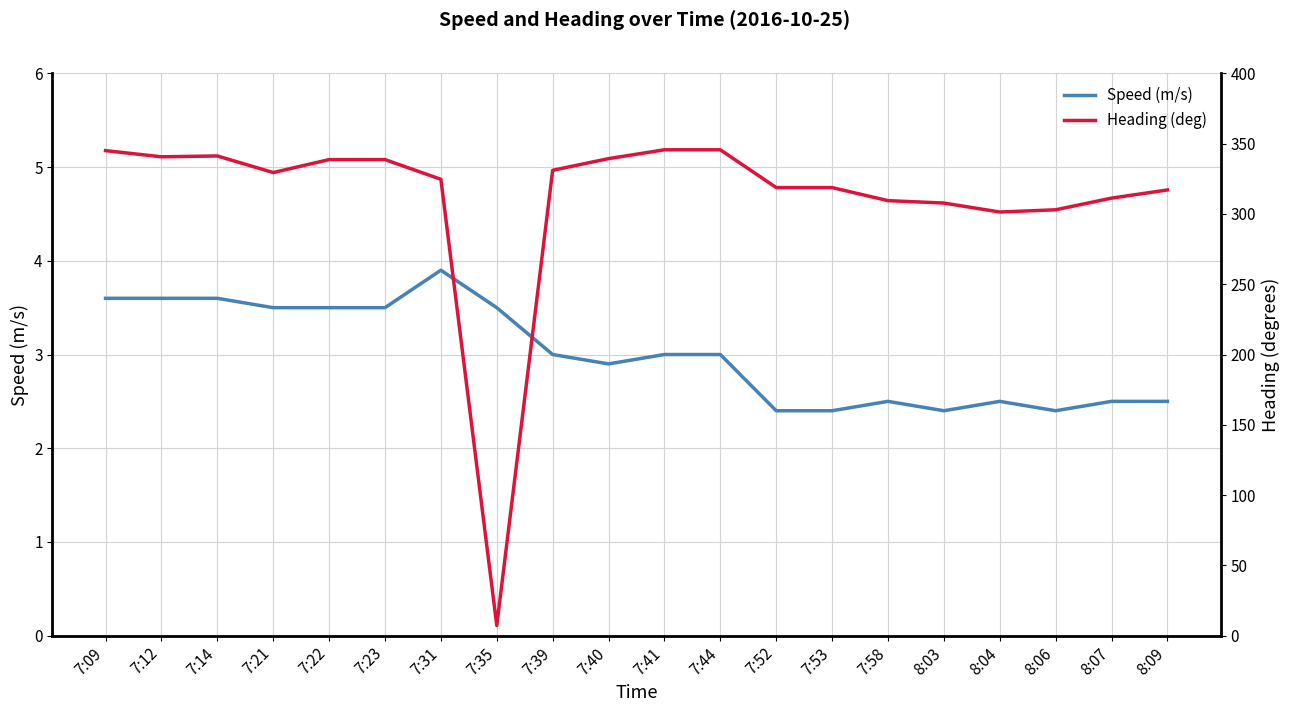

Reading left to right, extract all data points from this chart.

Speed (m/s): 3.6	3.6	3.6	3.5	3.5	3.5	3.9	3.5	3.0	2.9	3.0	3.0	2.4	2.4	2.5	2.4	2.5	2.4	2.5	2.5
Heading (deg): 345.1	340.7	341.3	329.5	338.7	338.7	324.7	7.2	331.1	339.4	345.7	345.7	318.8	318.8	309.5	307.8	301.4	303.0	311.3	317.1